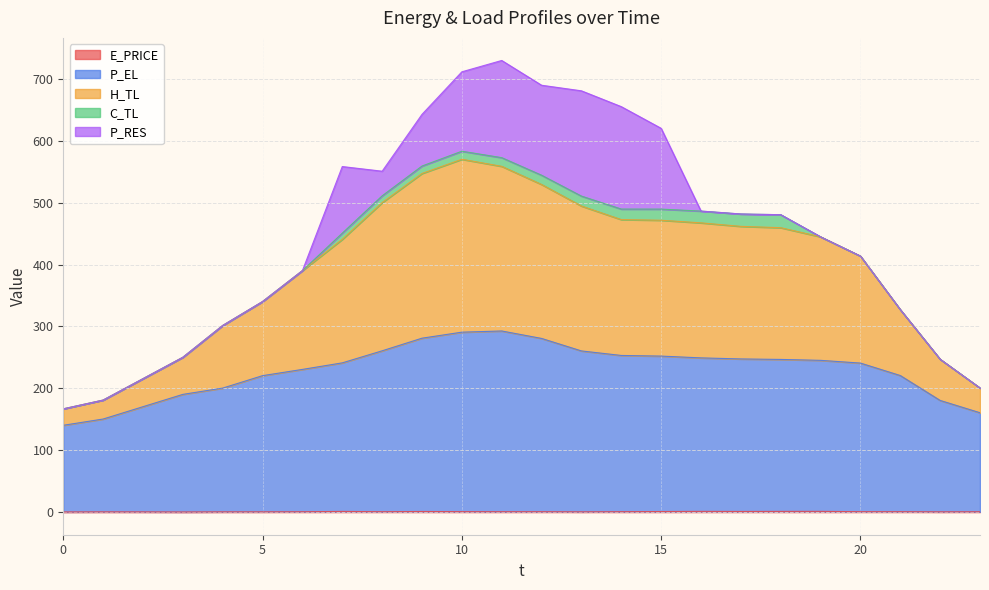

What is the smallest value displayed?

0.3